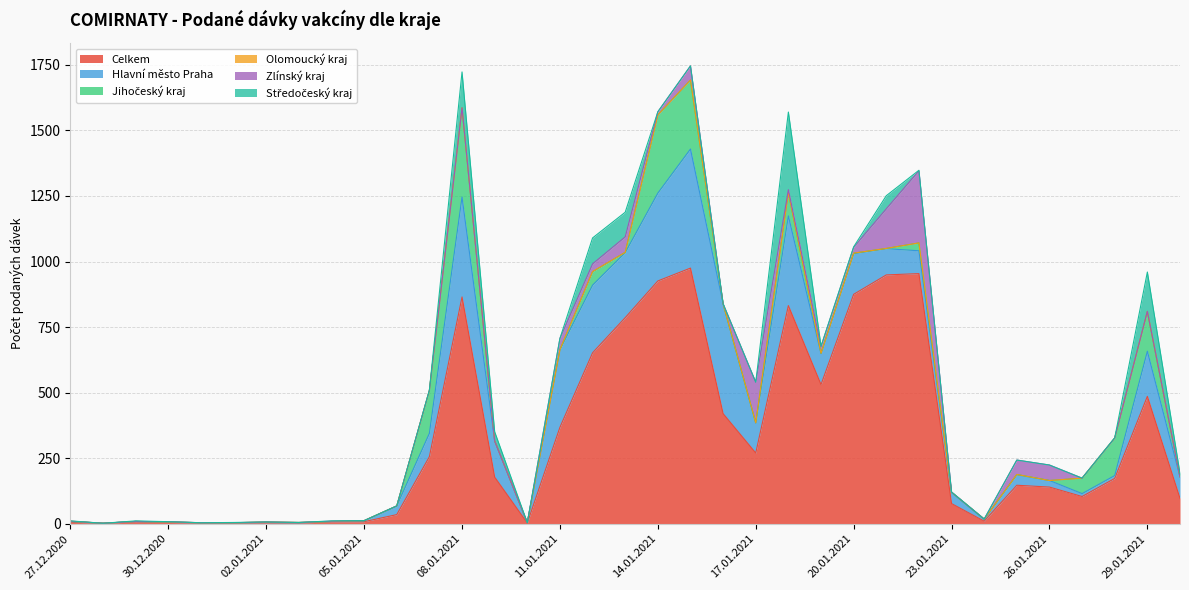

Where is the first local maximum for Olomoucký kraj?

02.01.2021